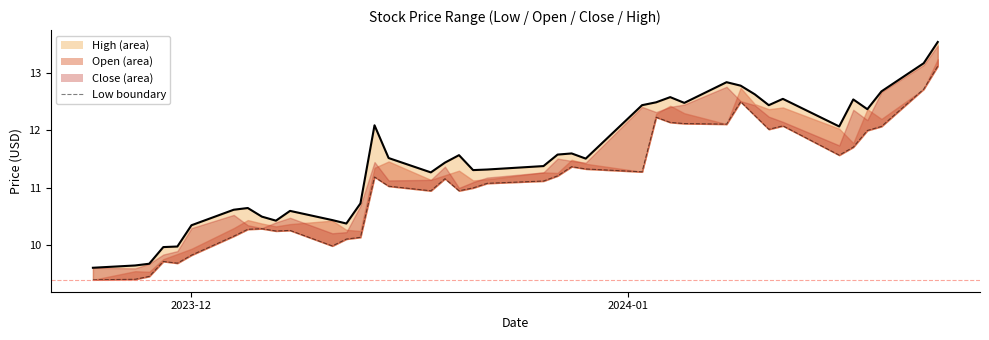

What is the sum of the Low values at 2024-01-22 and 2023-12-28?

24.1